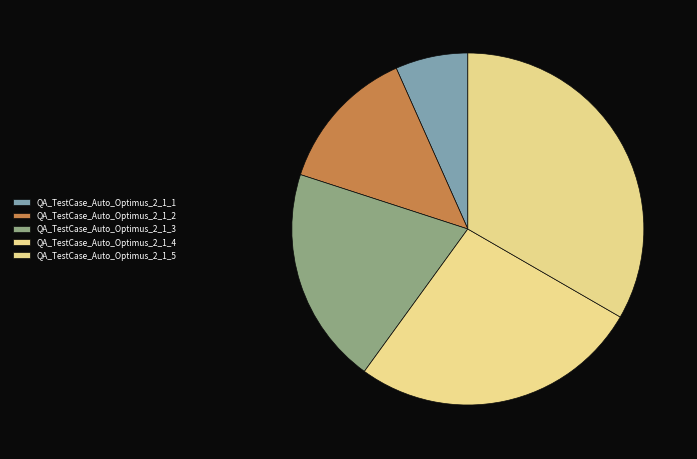

Count the number of slices in the pie.

5